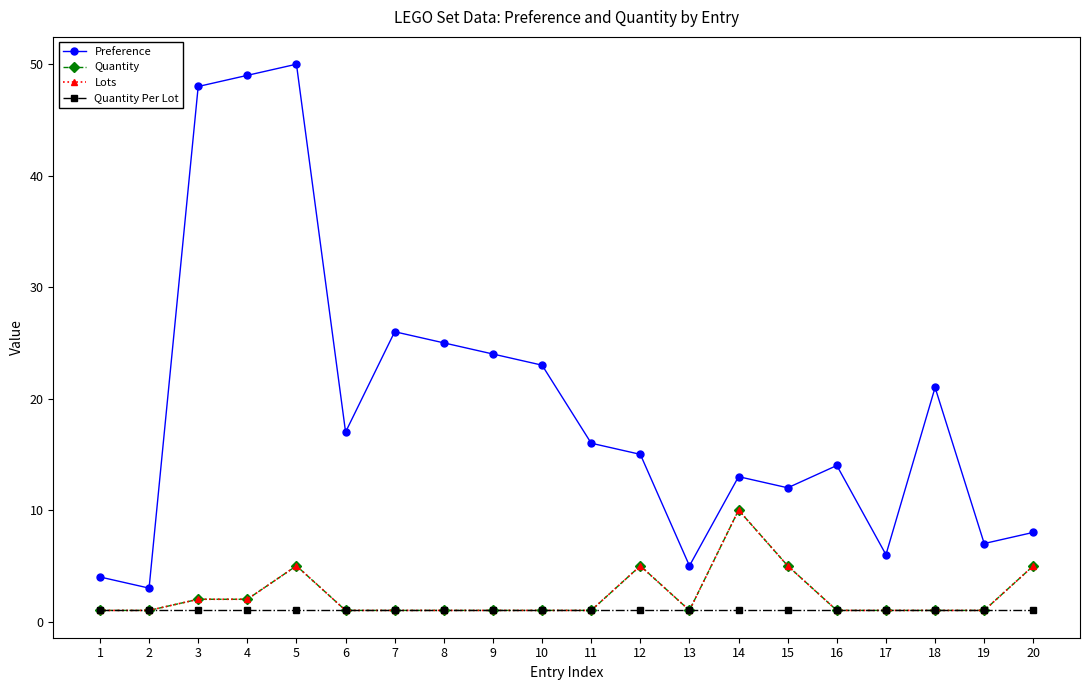

Does the chart have visible grid lines?

No